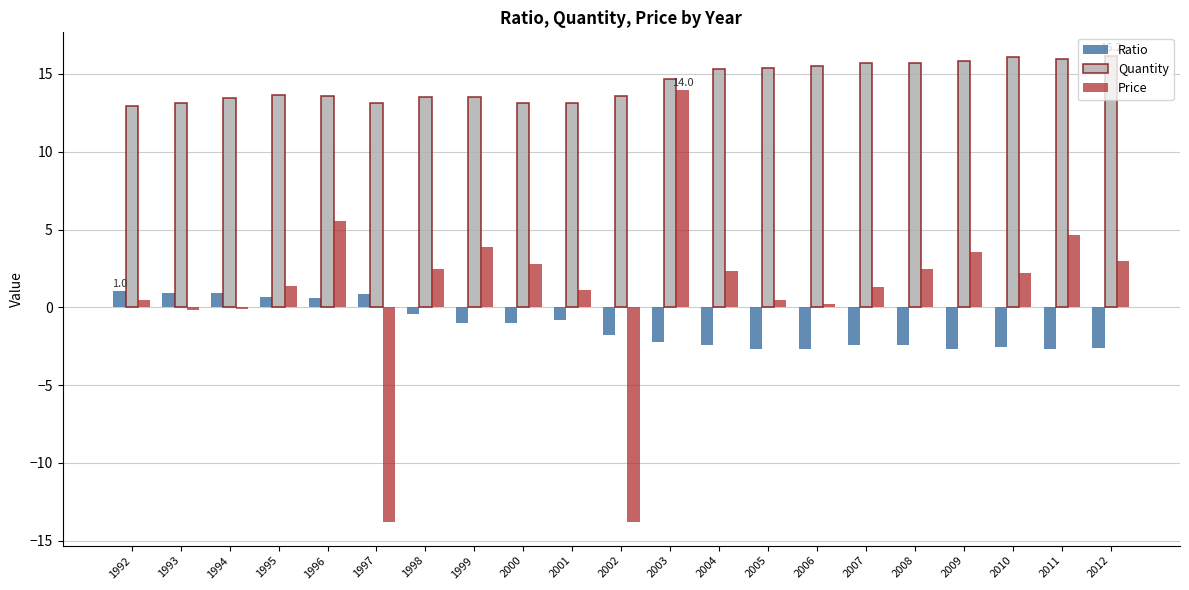

What are all the series names shown in the legend?

Ratio, Quantity, Price